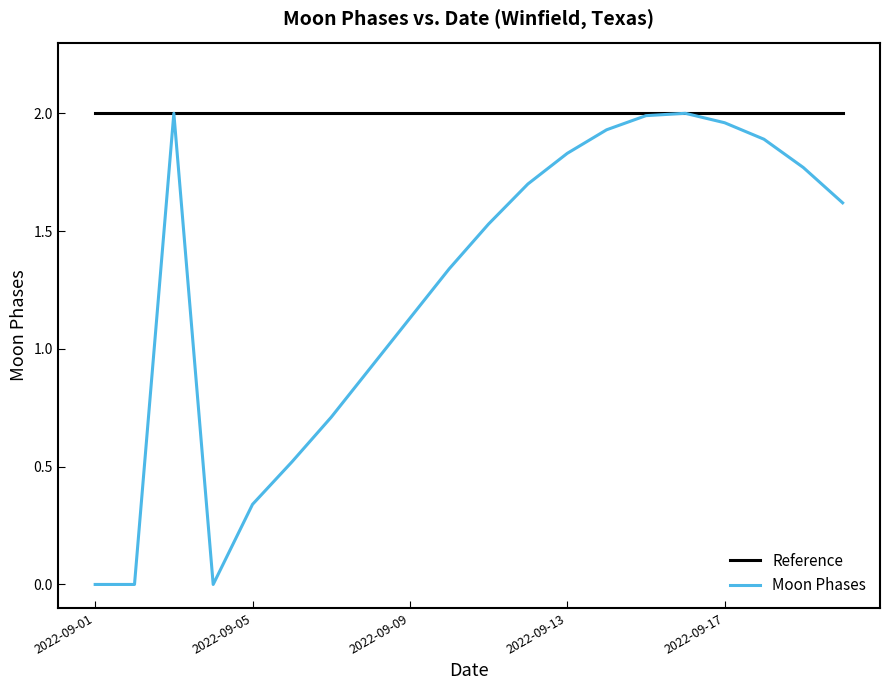

Which series has the widest spread of values?

Moon Phases